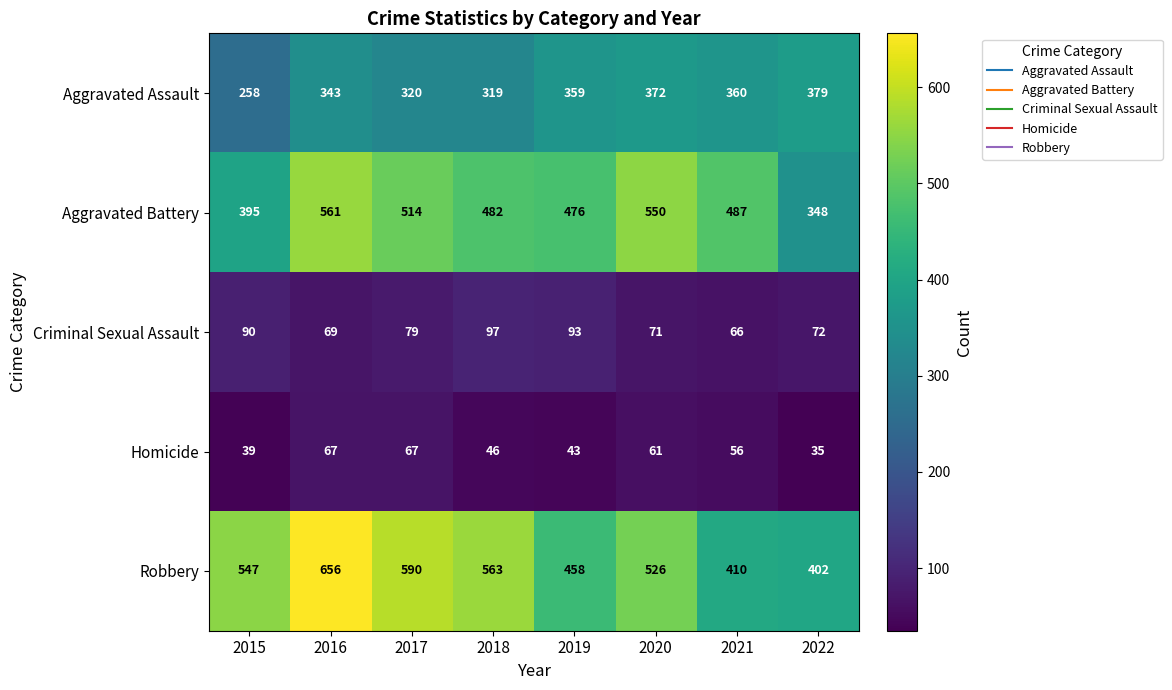

How many categories are shown in the chart?

8